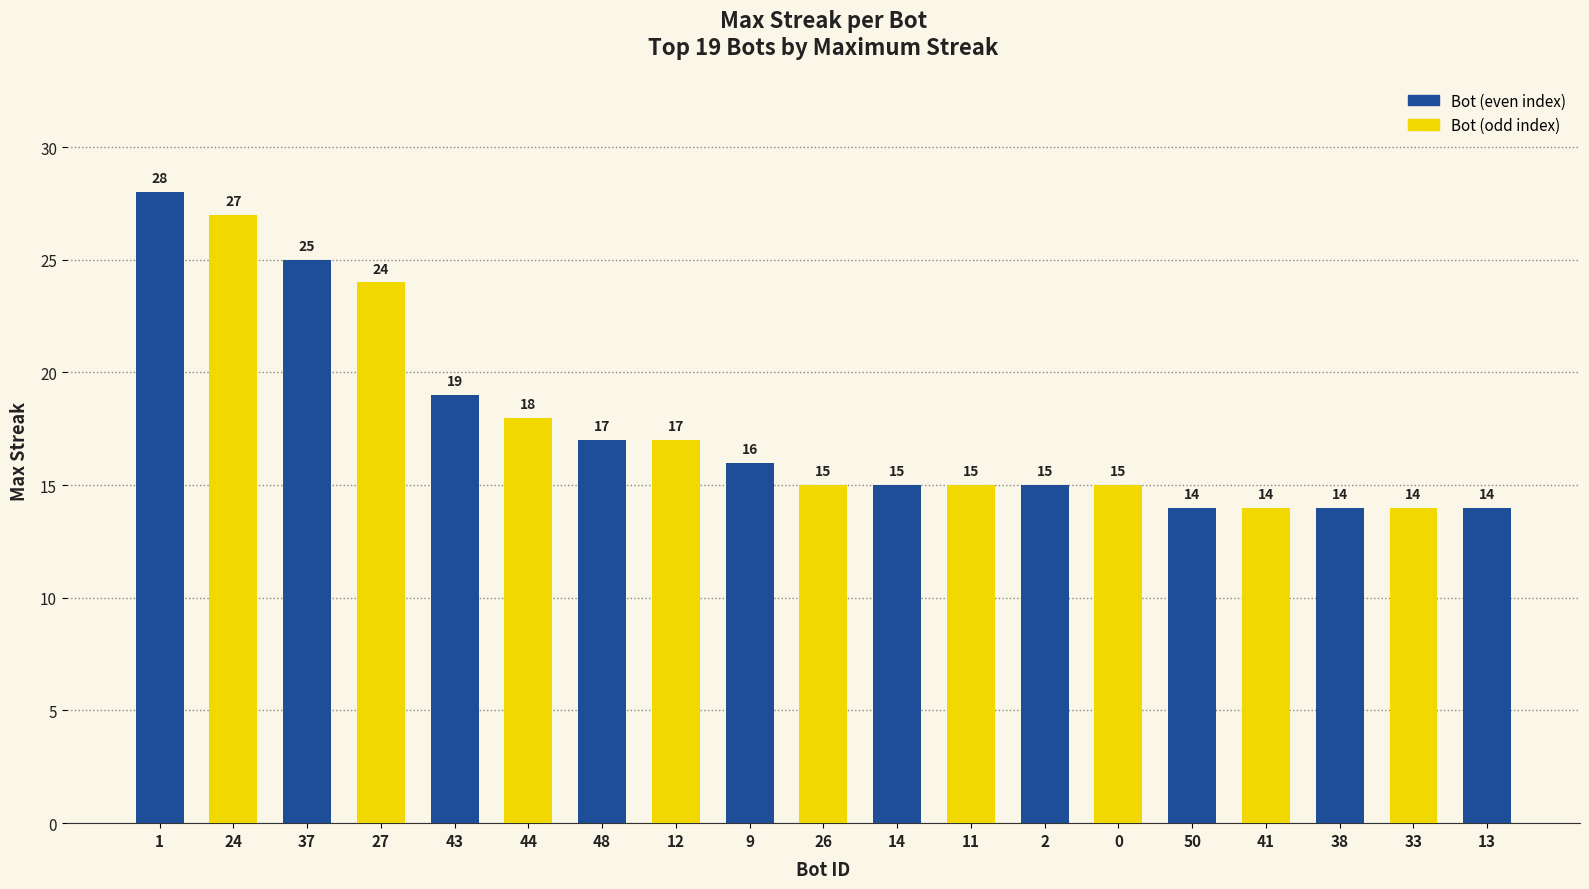

Between 44 and 37, which is larger?

37